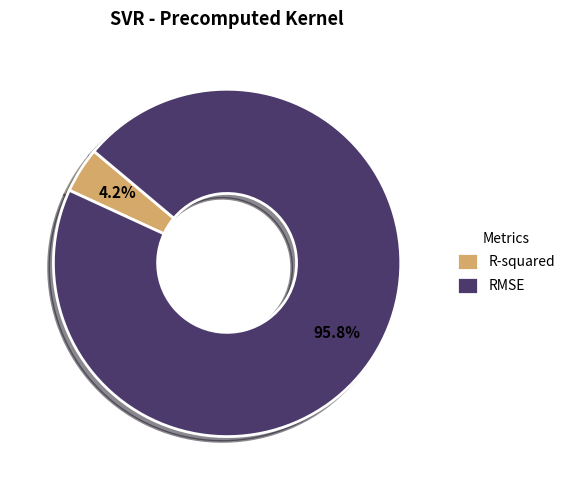

Which slice is the smallest?

R-squared